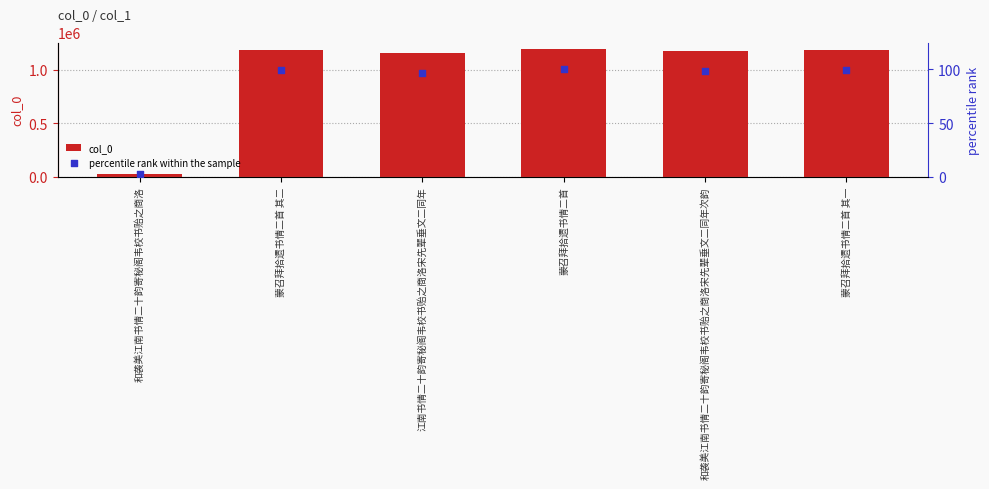

Which series has the largest total across all categories?

col_0